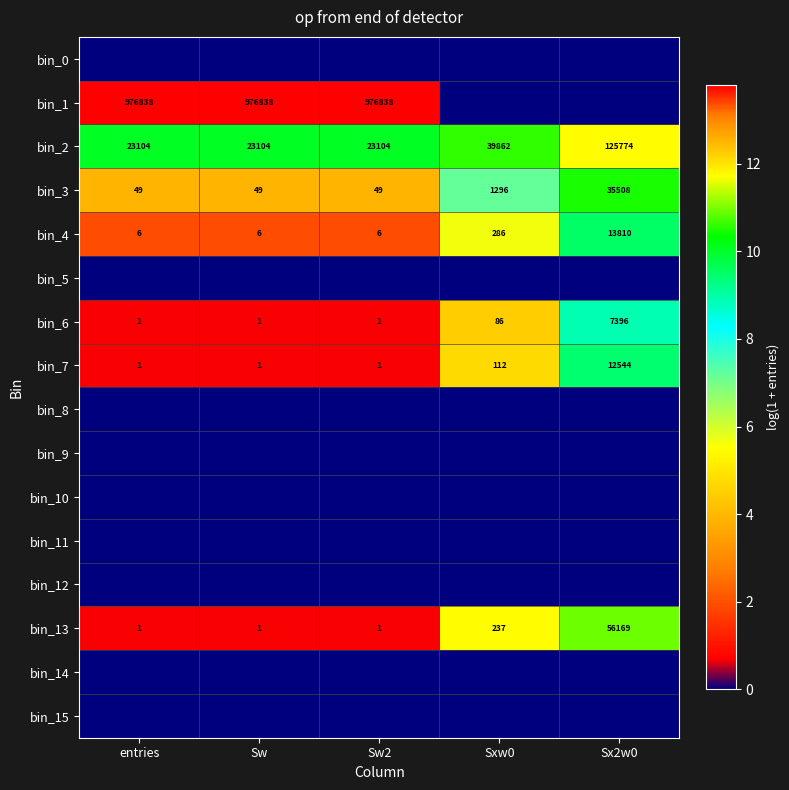

What is the difference between the highest and lowest values at Sw?

13.8